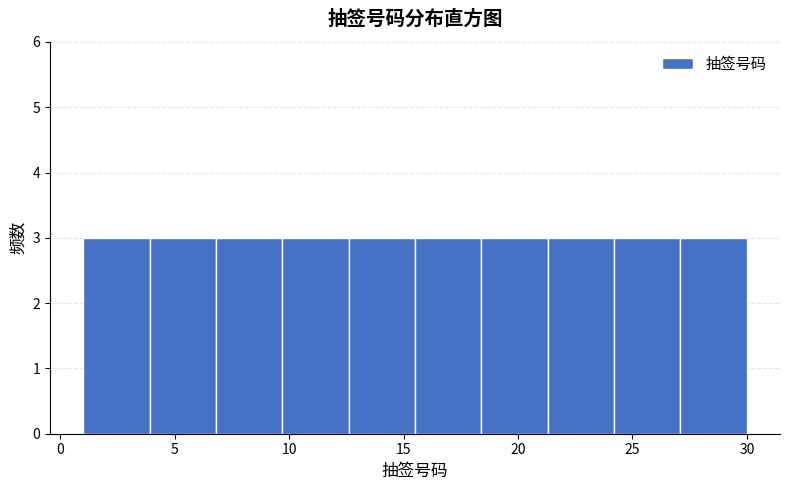

Reading left to right, transcribe this chart: for each bar, give the range it covers on the x-axis and its height. Neither the bar edges nor the heights are printed on the chart, so give them approximately, as read against the axes.

1.0 to 3.9: 3
3.9 to 6.8: 3
6.8 to 9.7: 3
9.7 to 12.6: 3
12.6 to 15.5: 3
15.5 to 18.4: 3
18.4 to 21.3: 3
21.3 to 24.2: 3
24.2 to 27.1: 3
27.1 to 30.0: 3